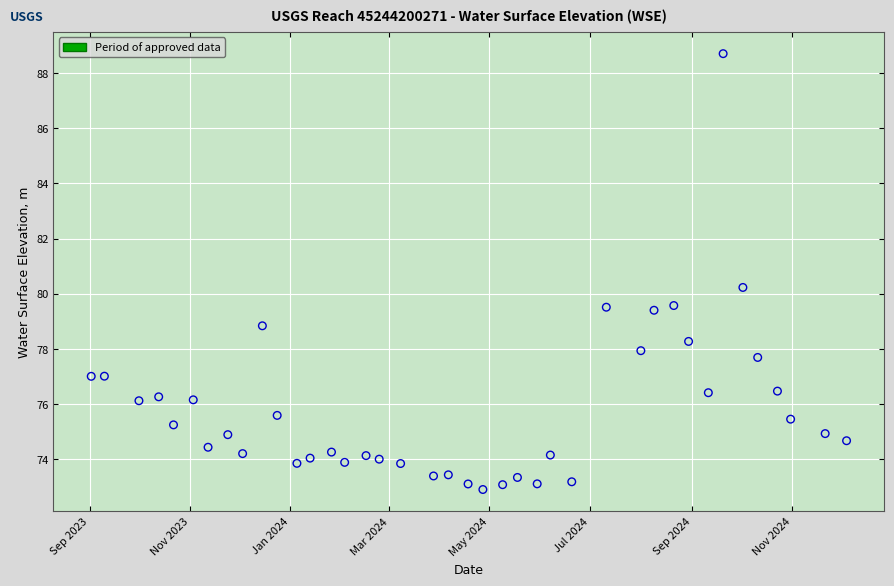

What Y value in the scatter plot is closest to 80?

80.2